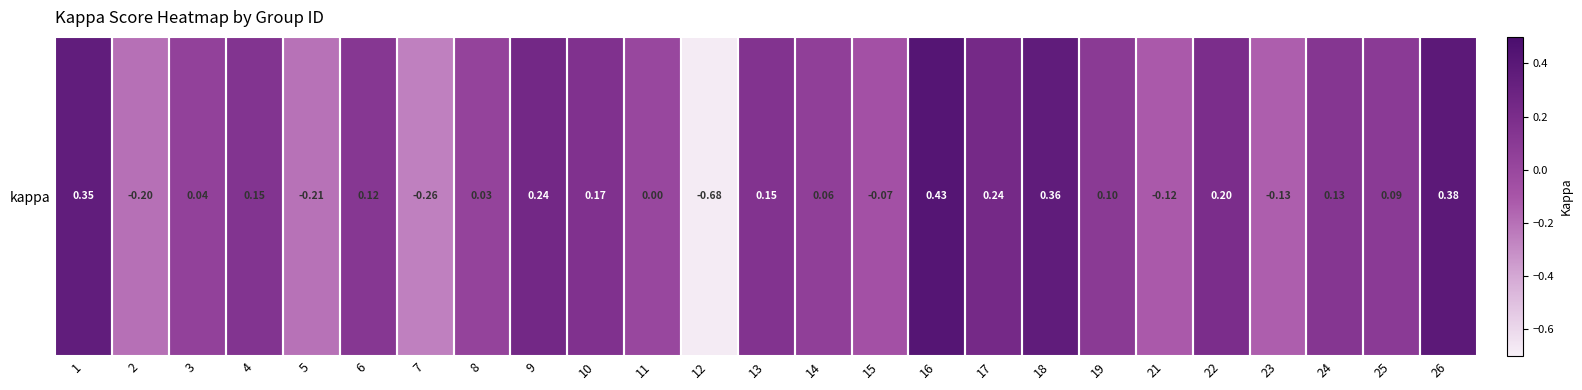

Reading left to right, what are all the values shown in this chart?

0.4	-0.2	0.0	0.1	-0.2	0.1	-0.3	0.0	0.2	0.2	0.0	-0.7	0.2	0.1	-0.1	0.4	0.2	0.4	0.1	-0.1	0.2	-0.1	0.1	0.1	0.4